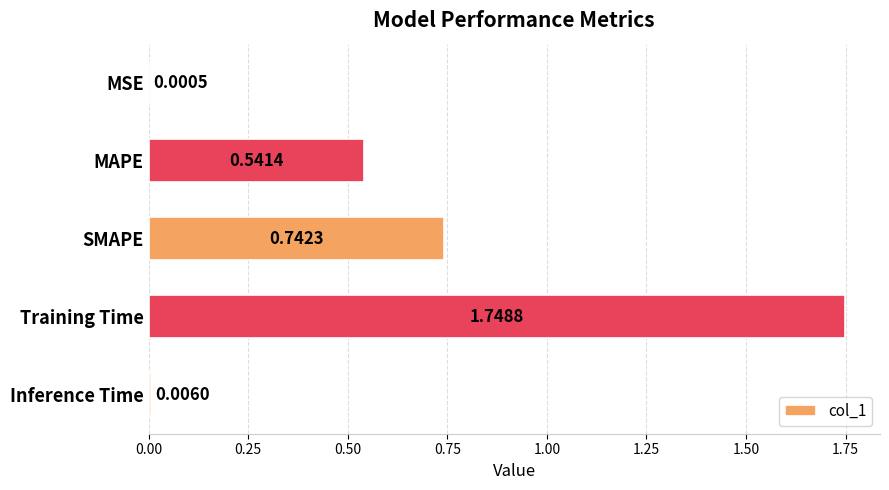

What is the sum of all values?

3.0